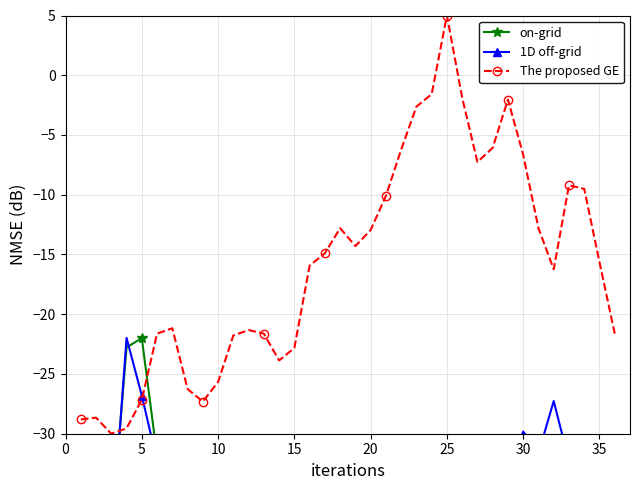

What is the highest value of the The proposed GE series?

5.0